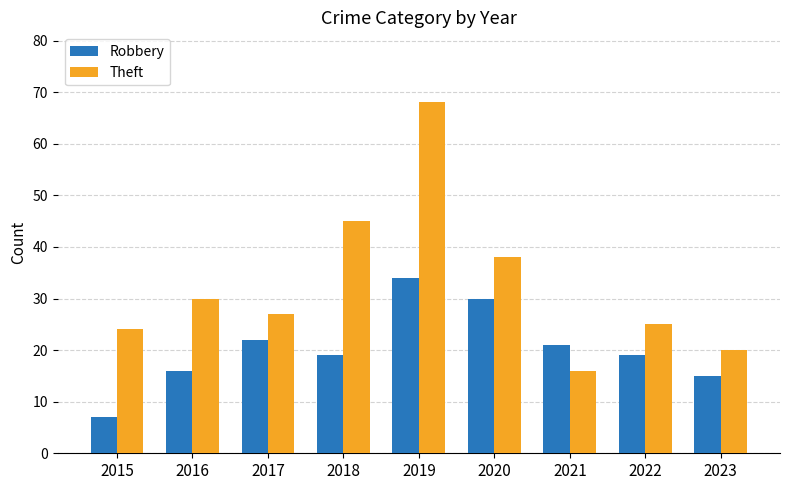

Between 2019 and 2020, which series saw the biggest shift?

Theft